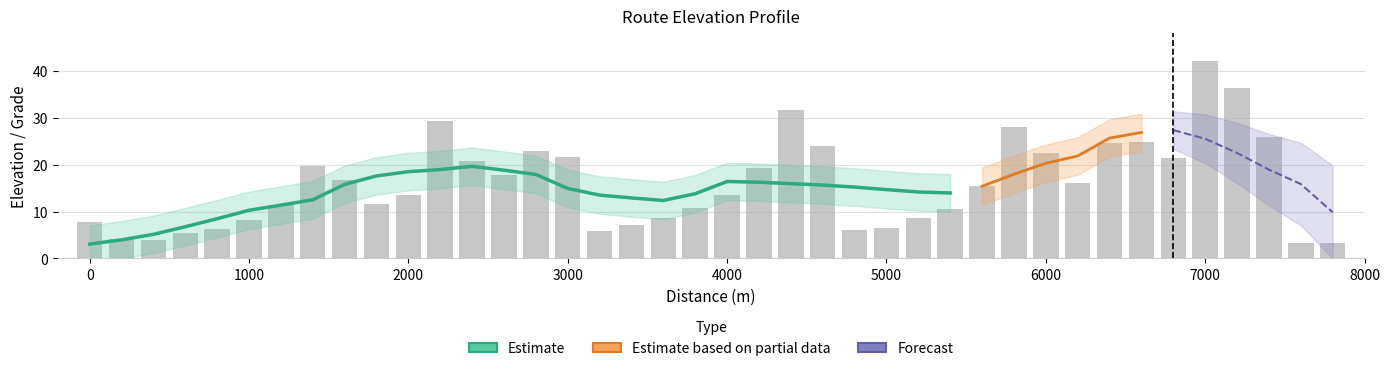

The chart shows a value of 13.0 at 37. True or false?

False